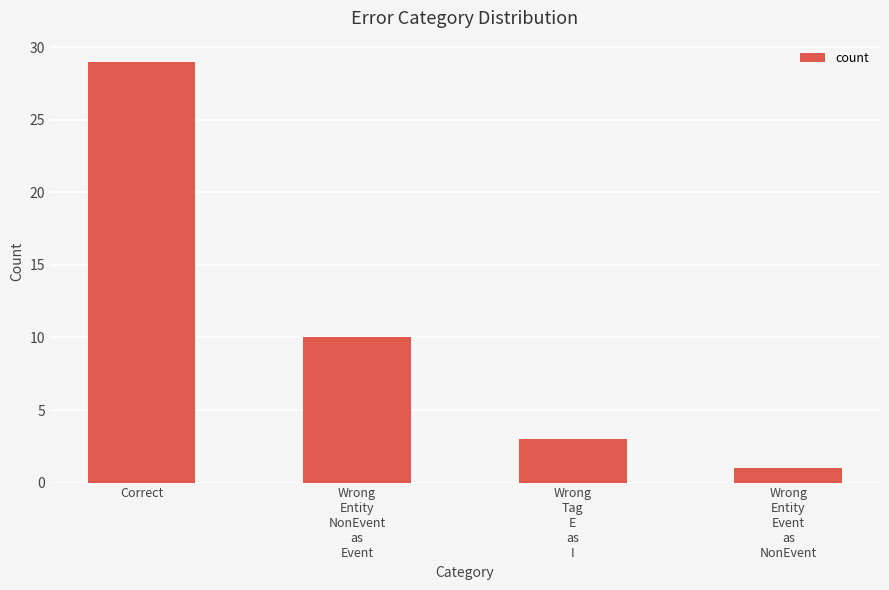

How many series are shown in this chart?

1